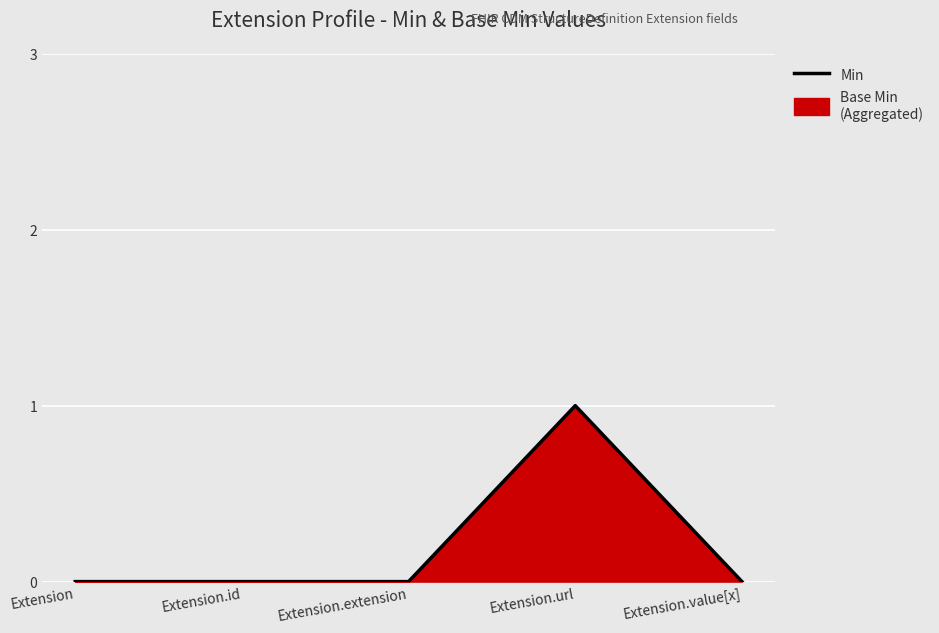

How many lines are shown in the chart?

1